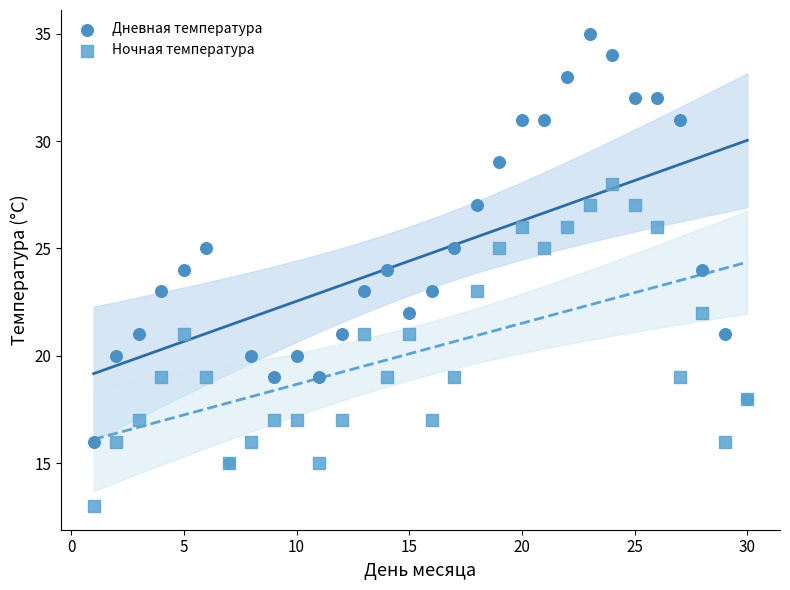

Which series has the largest Y range (max minus min)?

Дневная температура